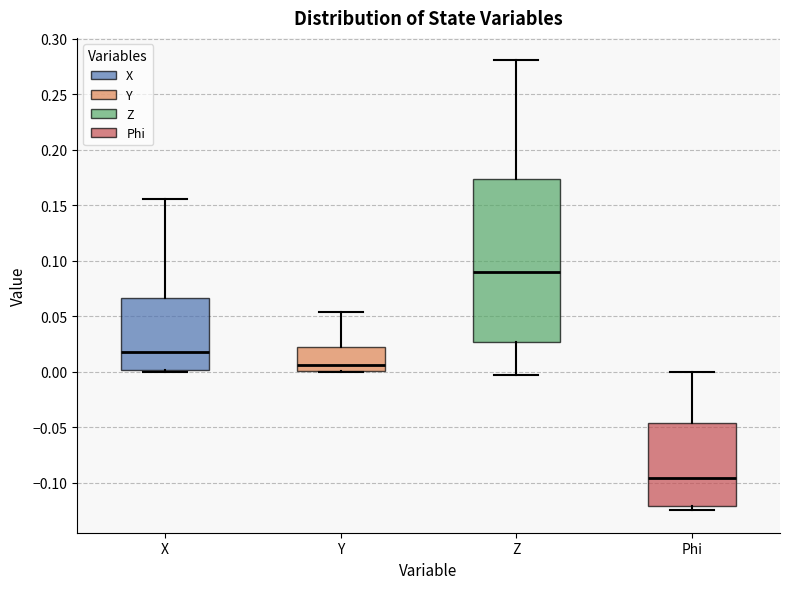

Where is the lower edge of the box for Phi on the y-axis? The values are not printed on the chart, so give them approximately, as read against the axis.

-0.120